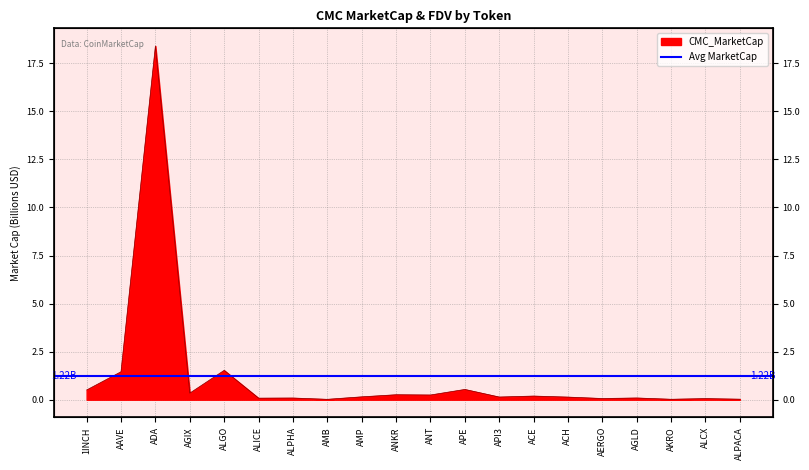

Where is the first local maximum?

ADA